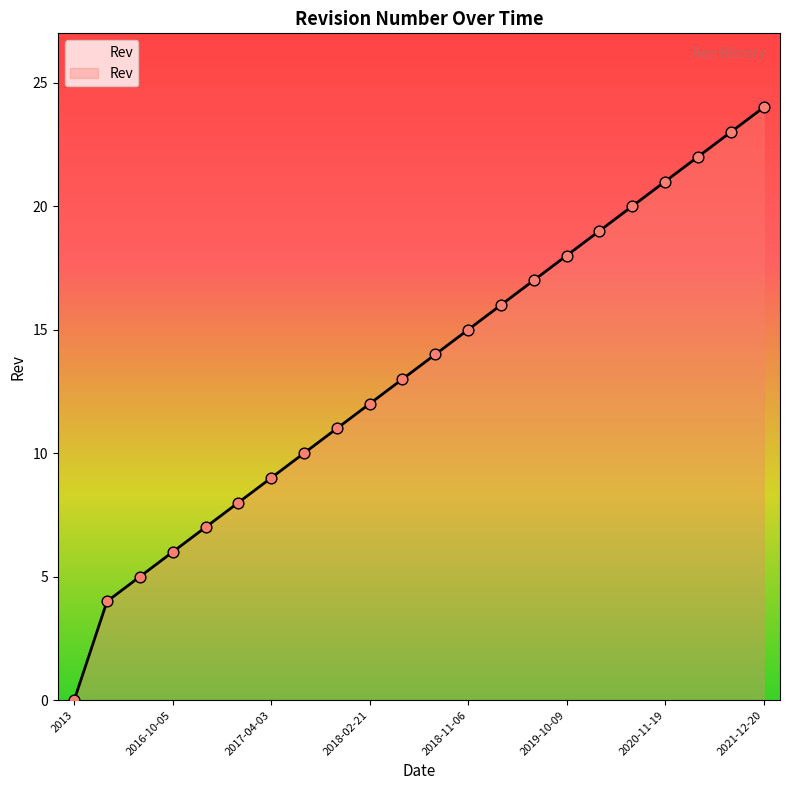

What is the maximum value shown in the chart?

24